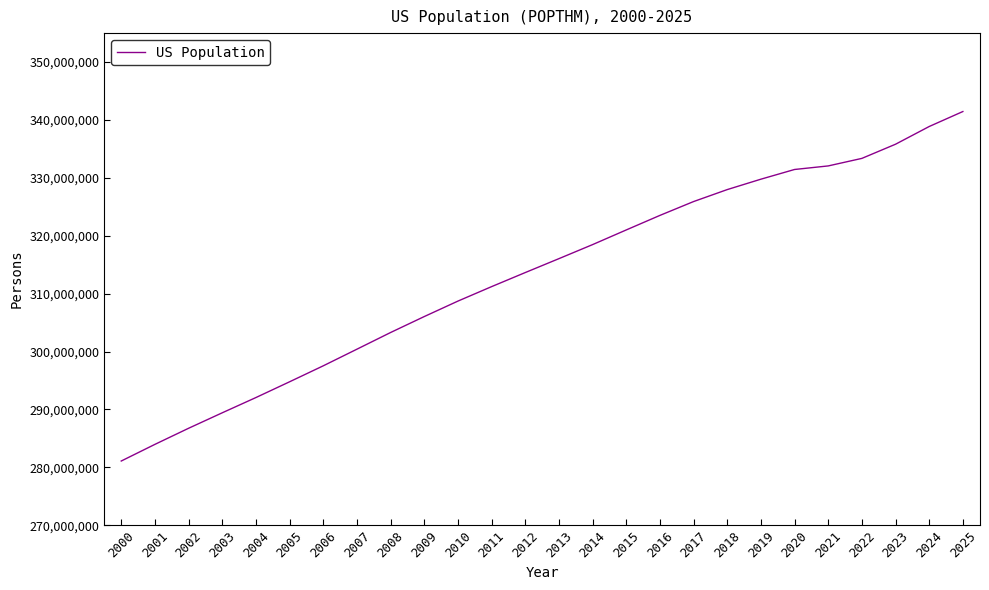

What is the greatest value displayed?

341454000